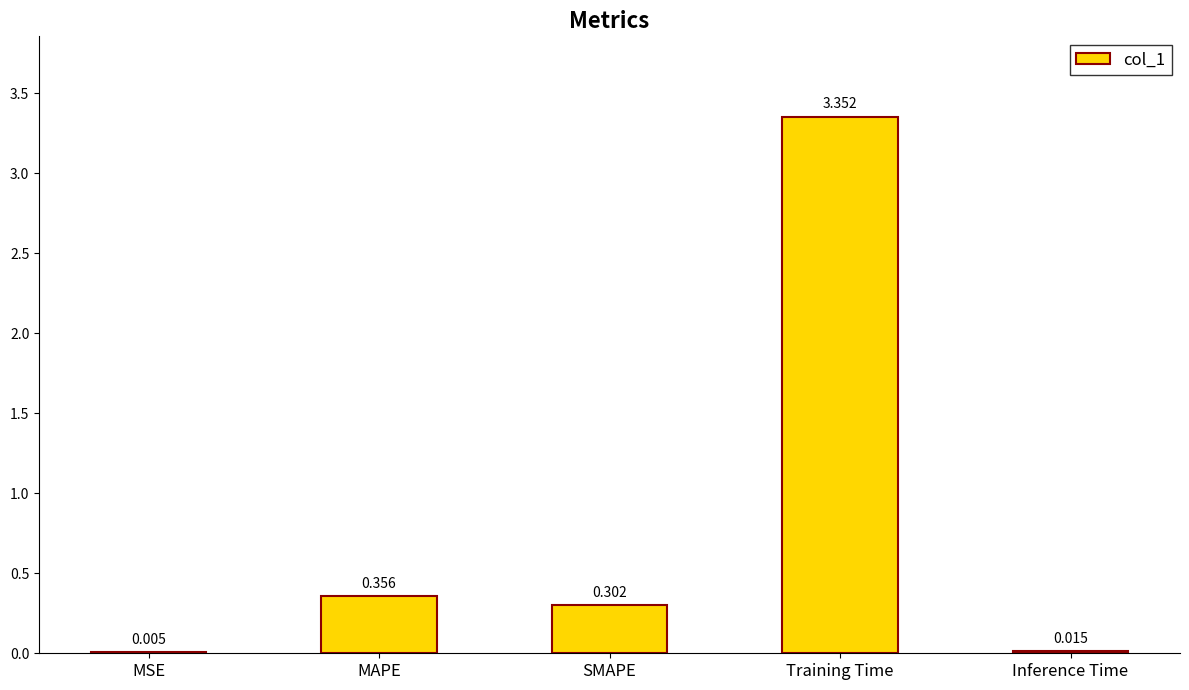

Where is the data nearest to the value 1?

MAPE